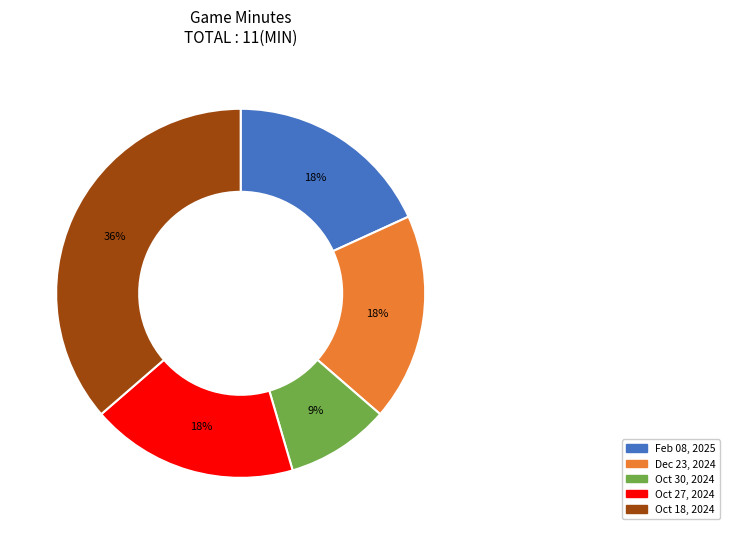

What percentage is the Feb 08, 2025 slice, to the nearest percent?

18%